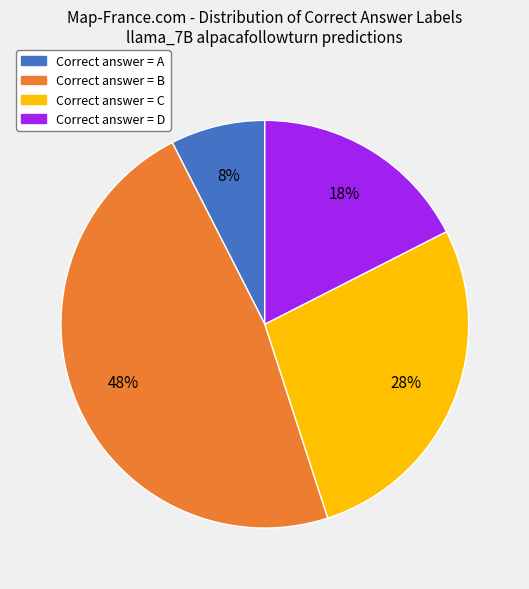

How many slices are in this pie chart?

4